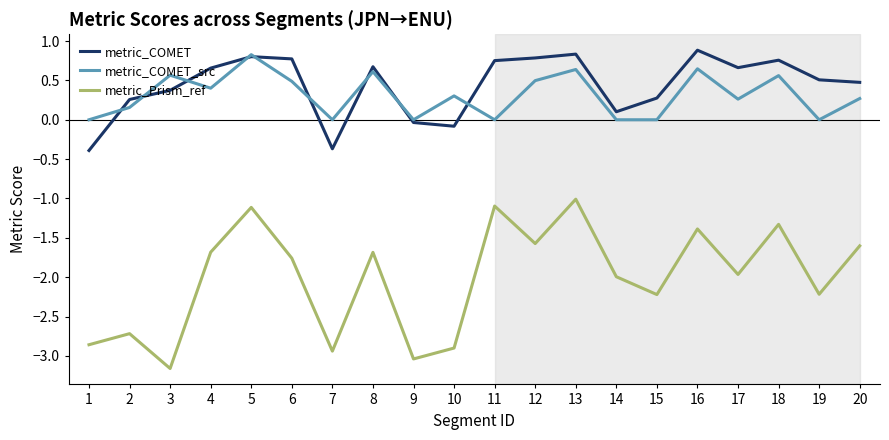

What is the value of the metric_COMET point at the 3rd from the left?

0.4